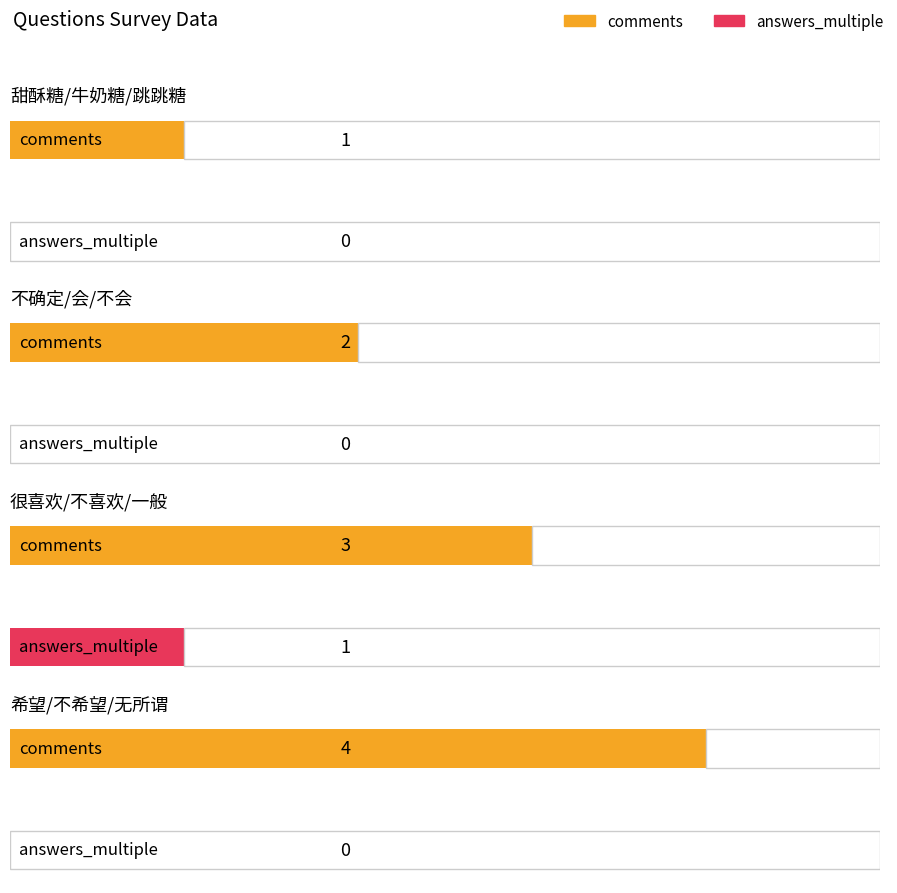

How many categories are shown in the chart?

4